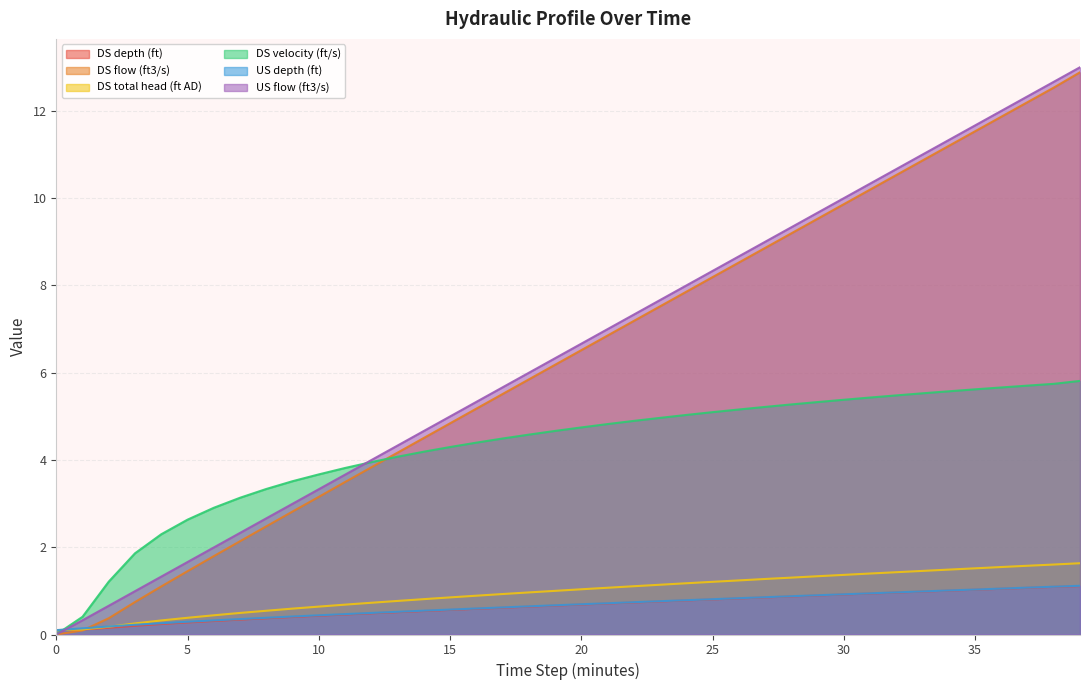

Which series has the largest total across all categories?

US flow (ft3/s)